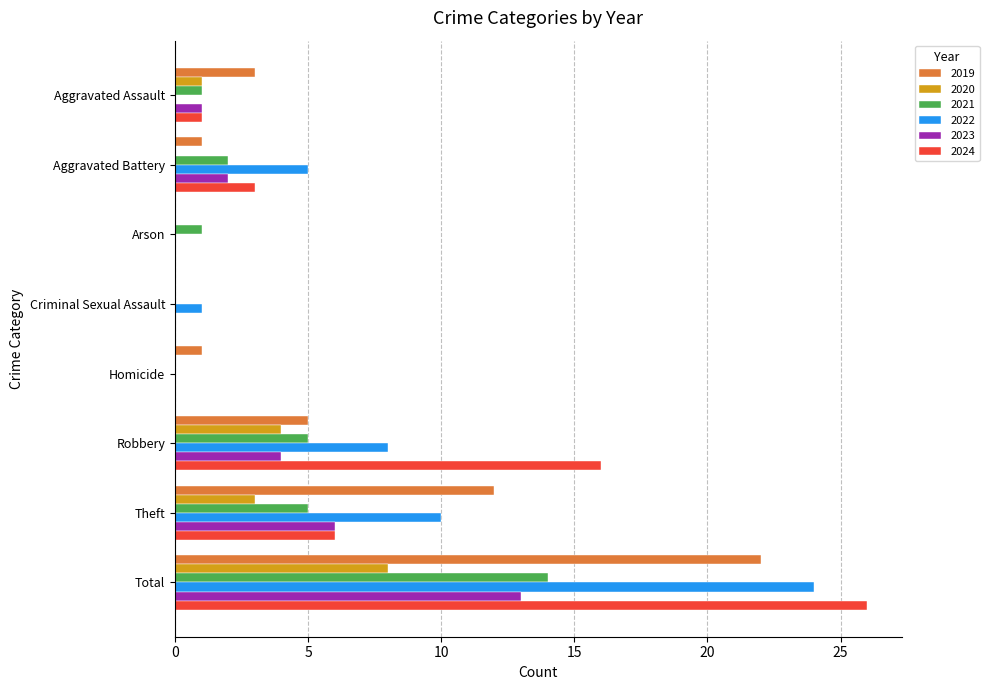

How many series are shown in this chart?

6